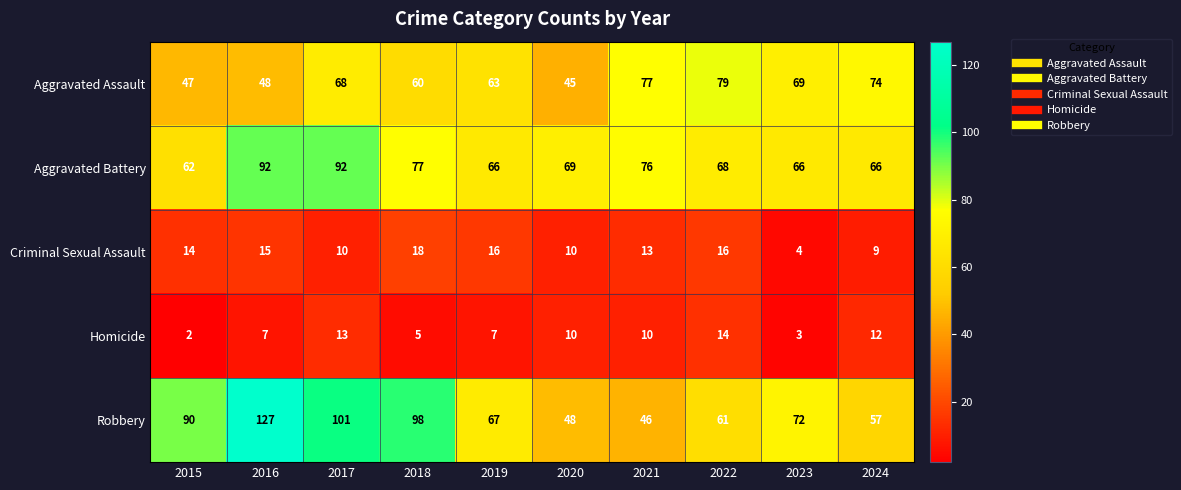

At which category is the sum across all series the highest?

2016